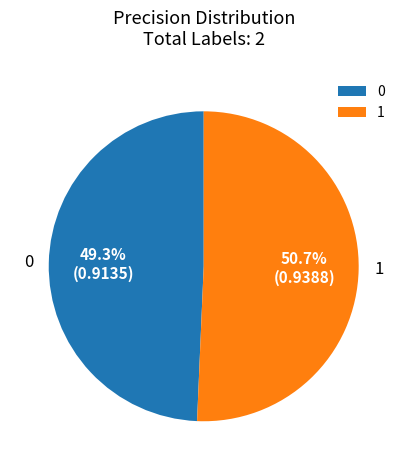

Combined, what portion of the pie is 1 and 0?

100.0%